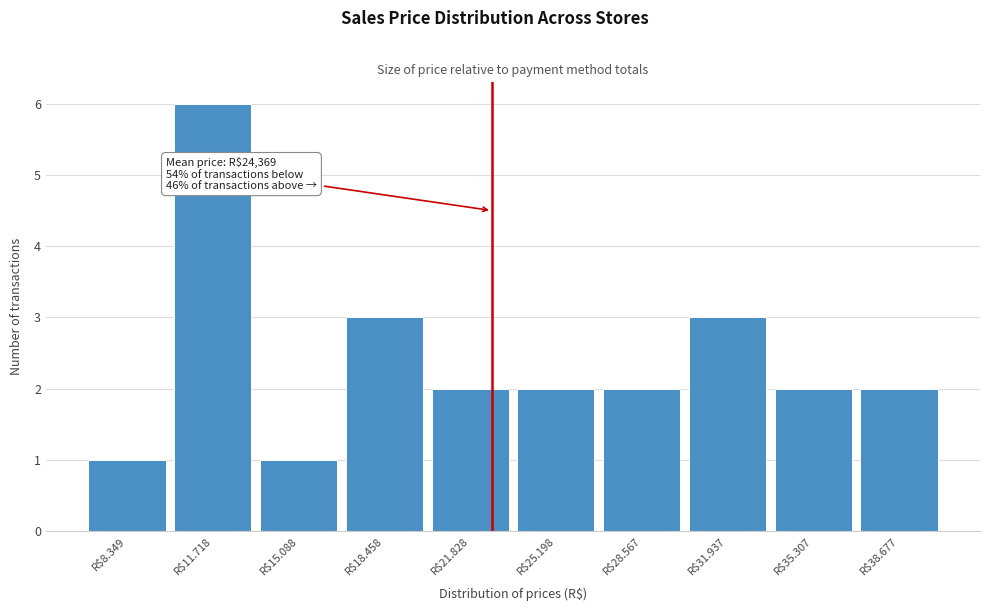

Reading left to right, transcribe all the data shown in this chart.

1	6	1	3	2	2	2	3	2	2